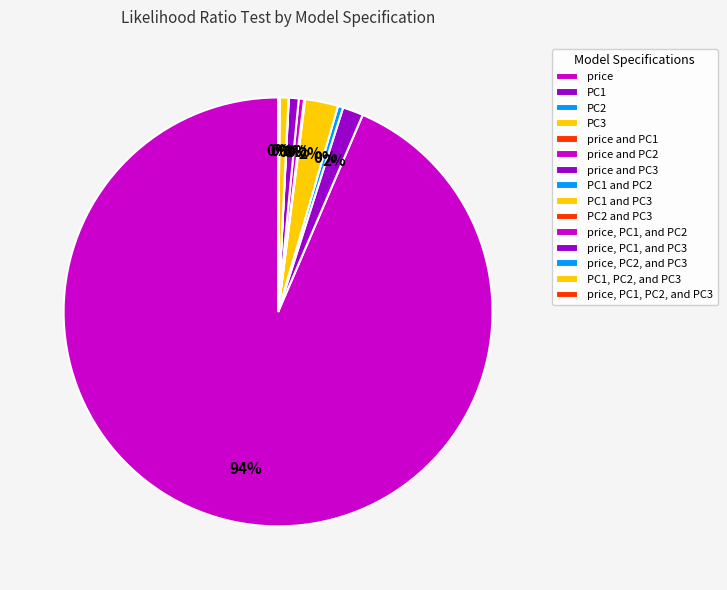

What percentage do price and price, PC1, and PC2 together represent?

93.6%